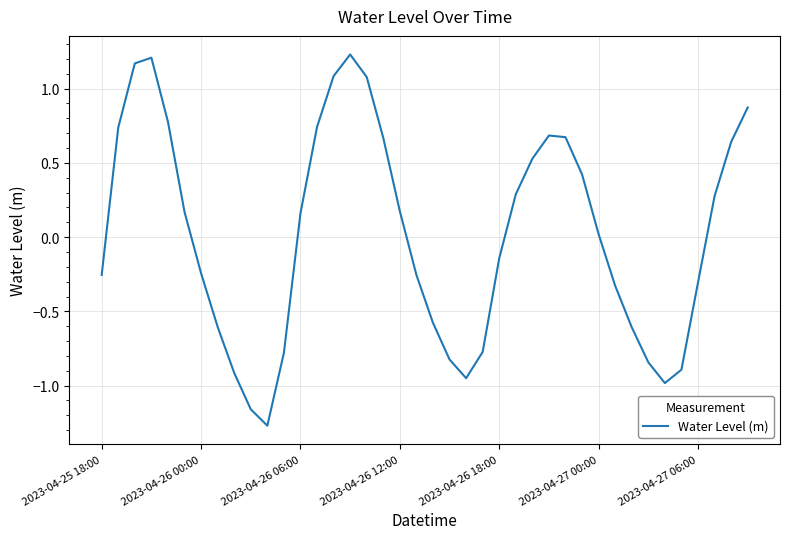

What is the difference between the maximum and minimum values?

2.5